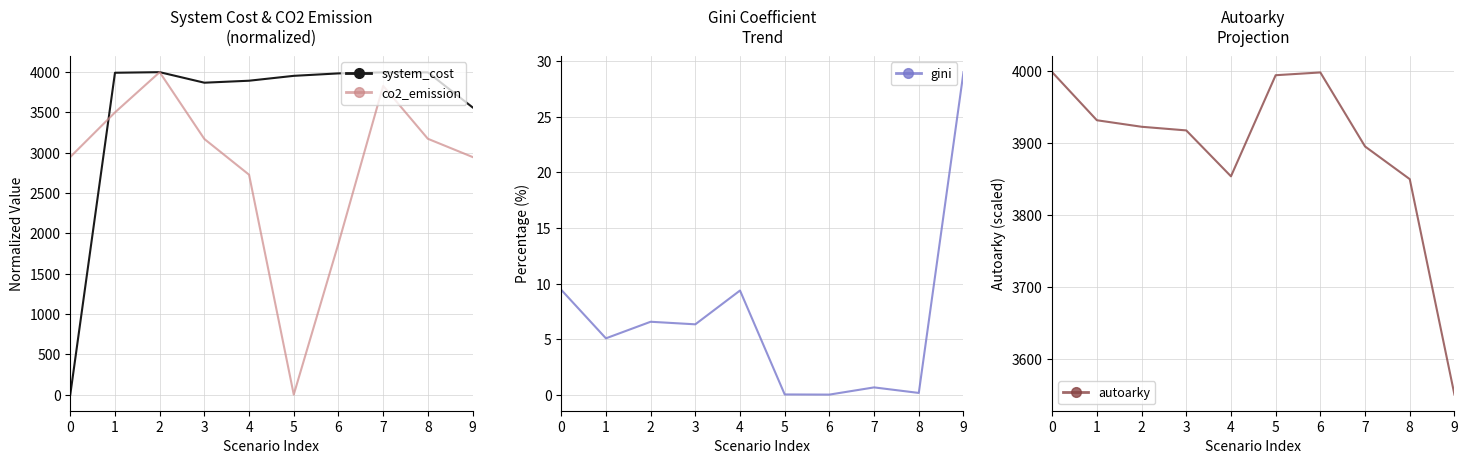

Which series changed the most between 2 and 5?

co2_emission